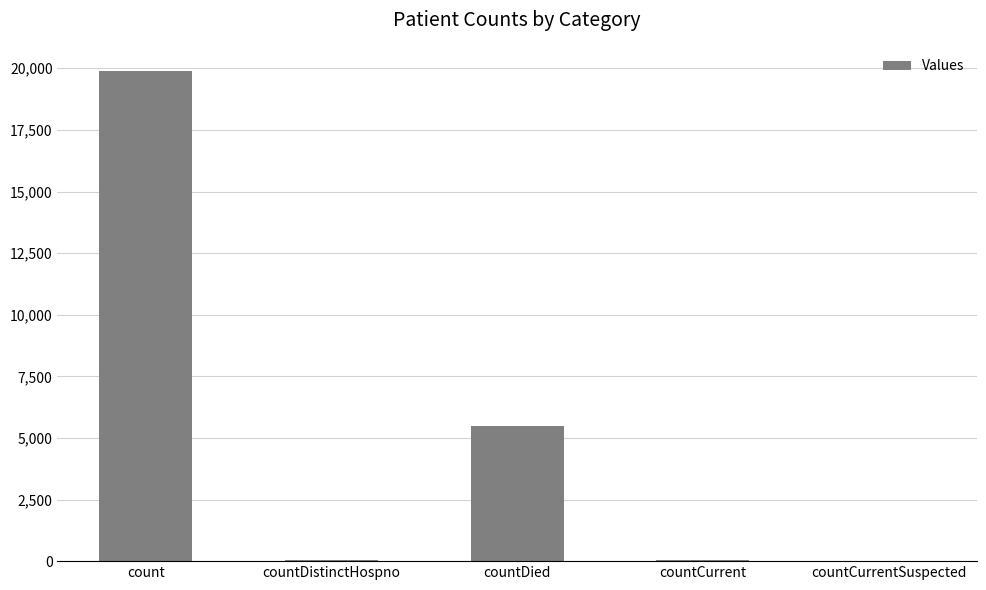

The value at countCurrentSuspected is 0. True or false?

True